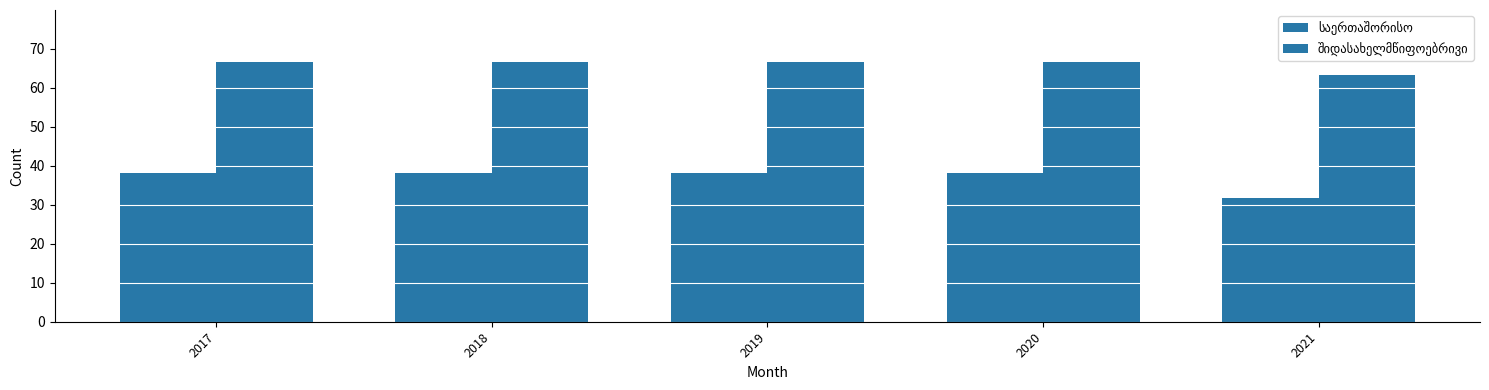

How many bars are there in total?

10